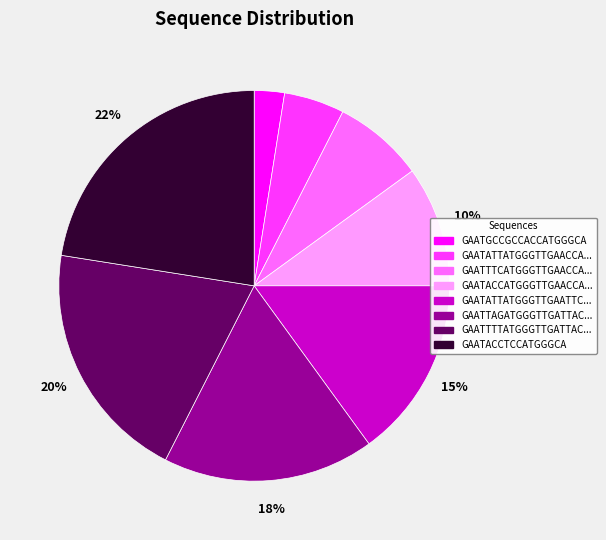

To the nearest percent, what is the difference between the largest and smallest slice percentages?

20%